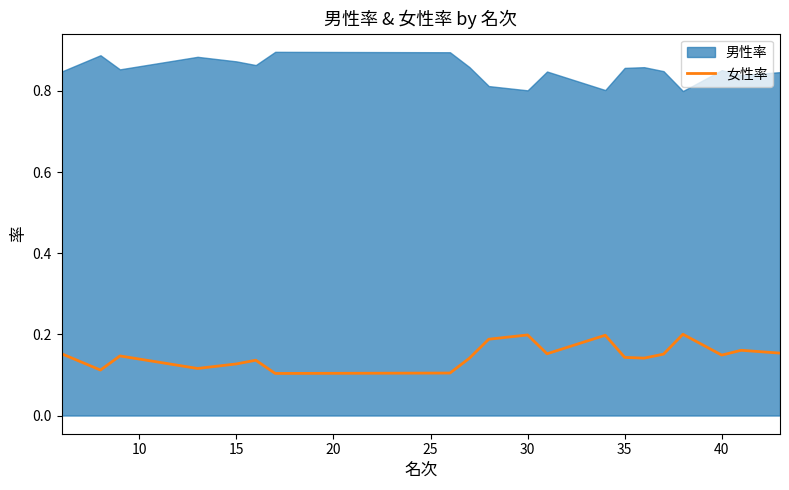

What is the difference between the maximum and second lowest values?

0.1